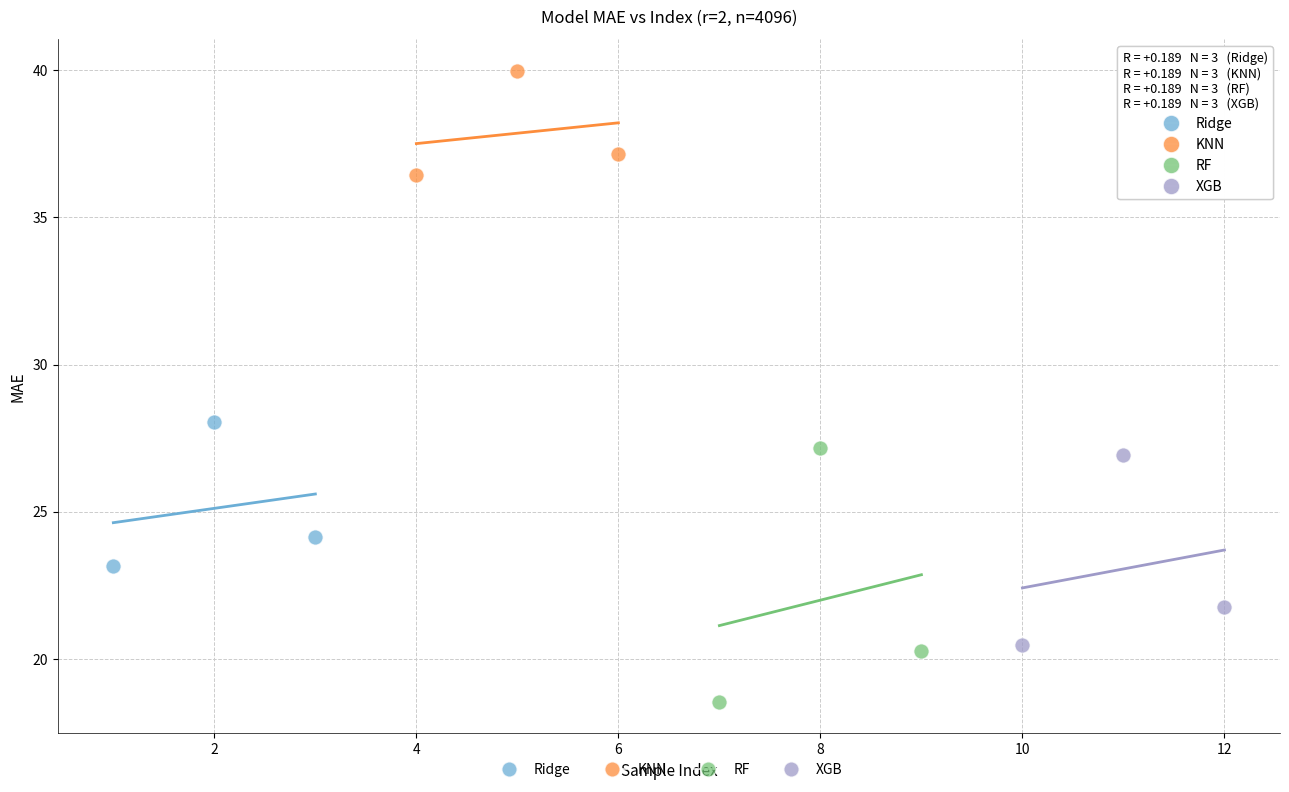

Which series has the widest spread of Y values?

RF